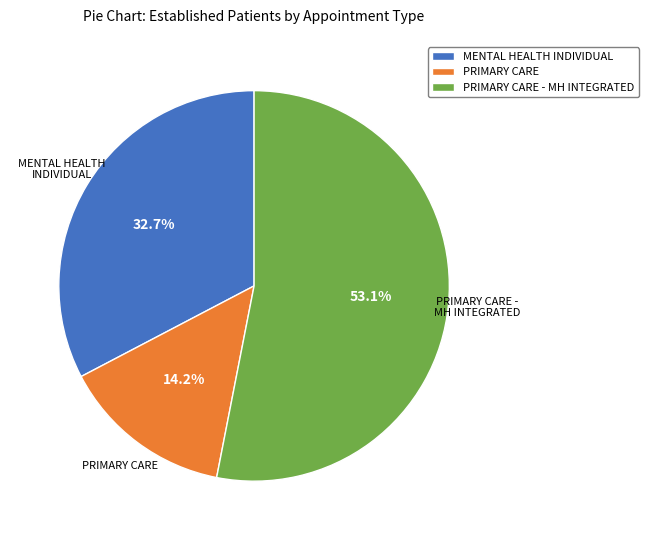

How much of the chart is everything except PRIMARY CARE - MH INTEGRATED?

46.9%